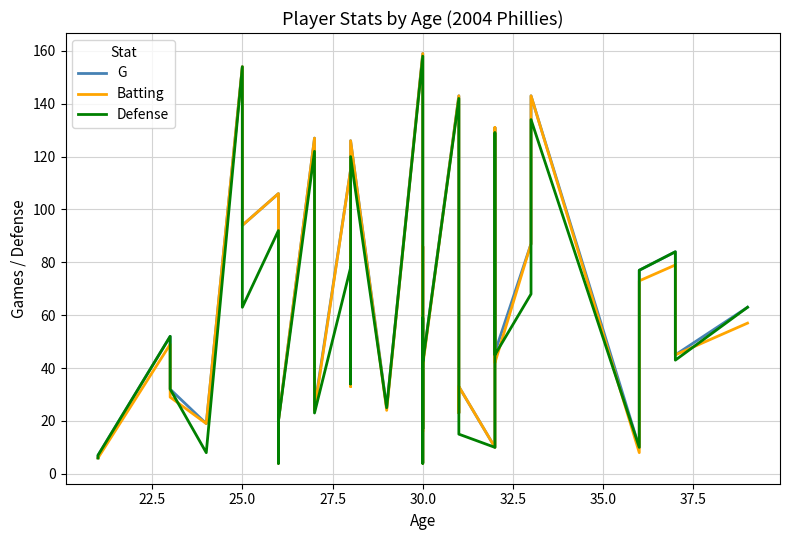

Reading right to left, extract all data points from this chart.

G: 63	45	84	77	27	10	143	87	46	131	10	33	23	143	42	17	86	73	4	4	32	159	25	126	34	115	25	33	127	20	4	106	94	154	19	32	52	7	6
Batting: 57	45	79	73	26	8	143	87	42	131	10	33	23	143	41	16	86	73	4	4	32	159	24	126	33	115	24	29	127	20	4	106	94	154	19	29	49	6	6
Defense: 63	43	84	77	27	10	134	68	45	129	10	15	23	142	42	17	59	22	4	4	9	158	25	120	34	78	23	33	122	20	4	92	63	154	8	32	52	7	6